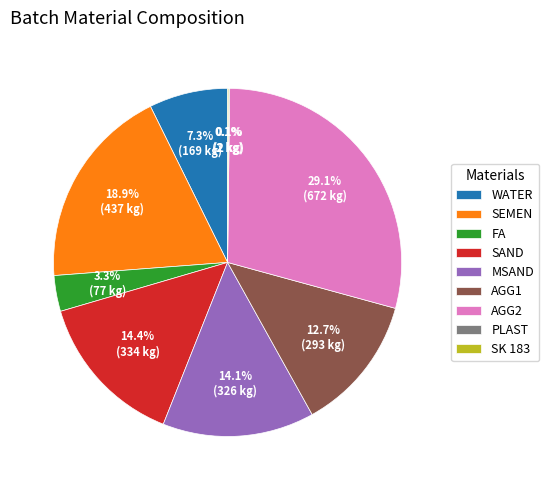

Is it true that SAND is 6% of the pie?

False